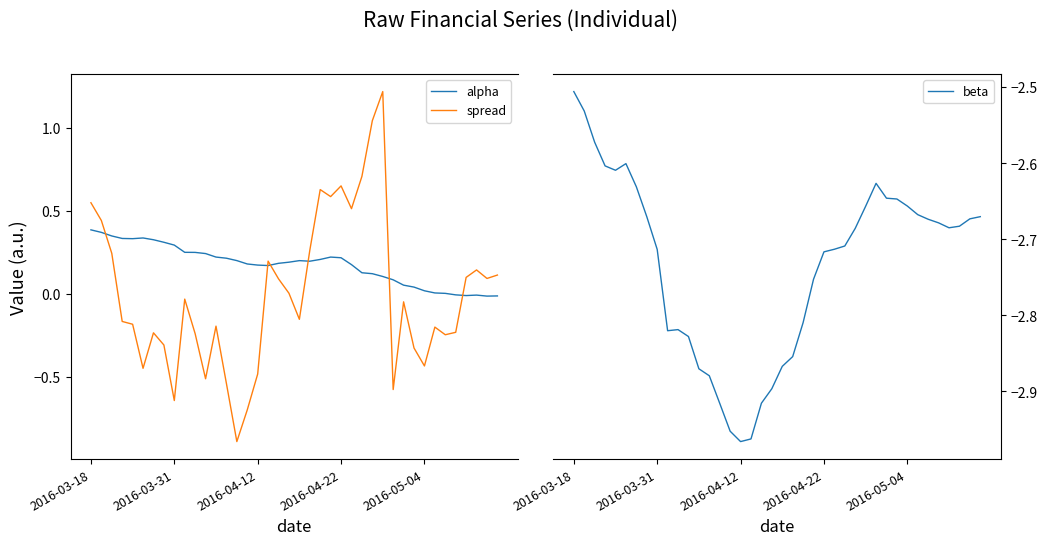

What is the label of the 27th point from the right?

13